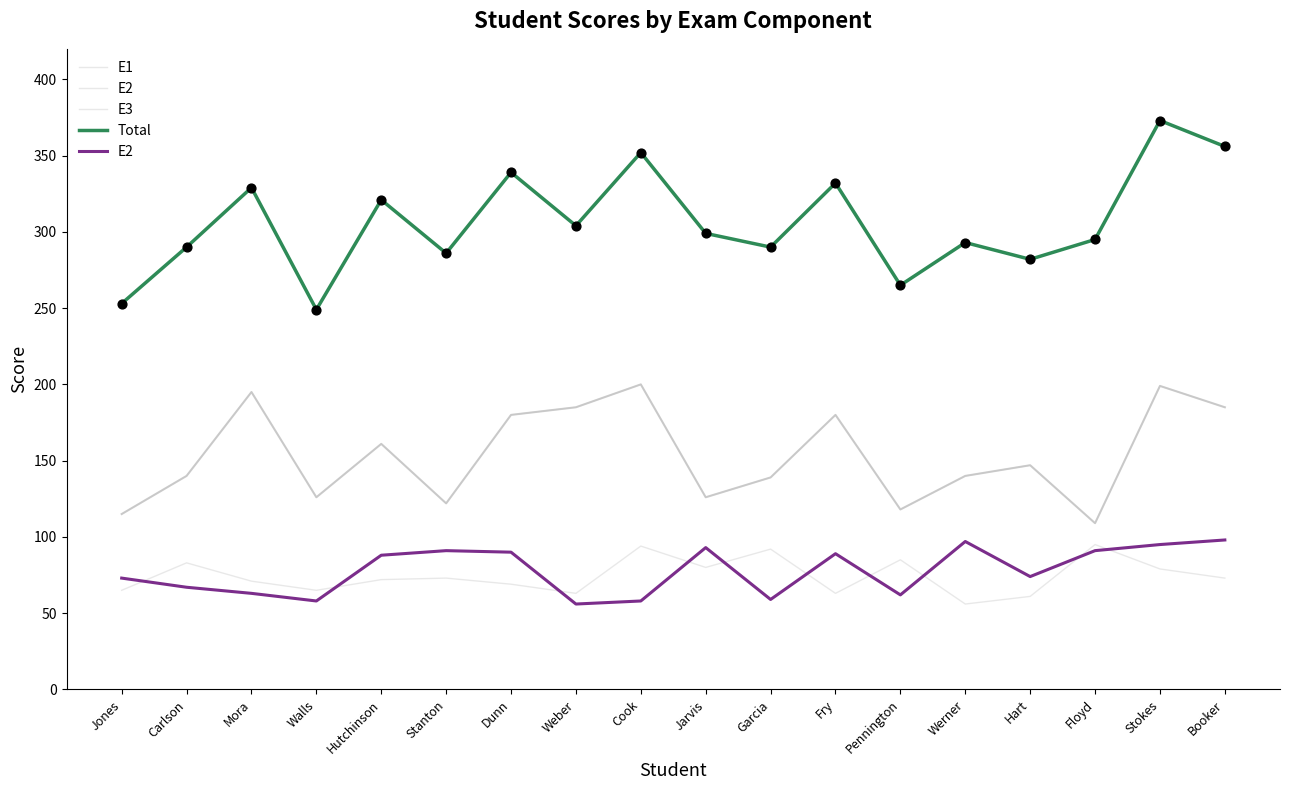

What is the total value across all series at Hart?

564